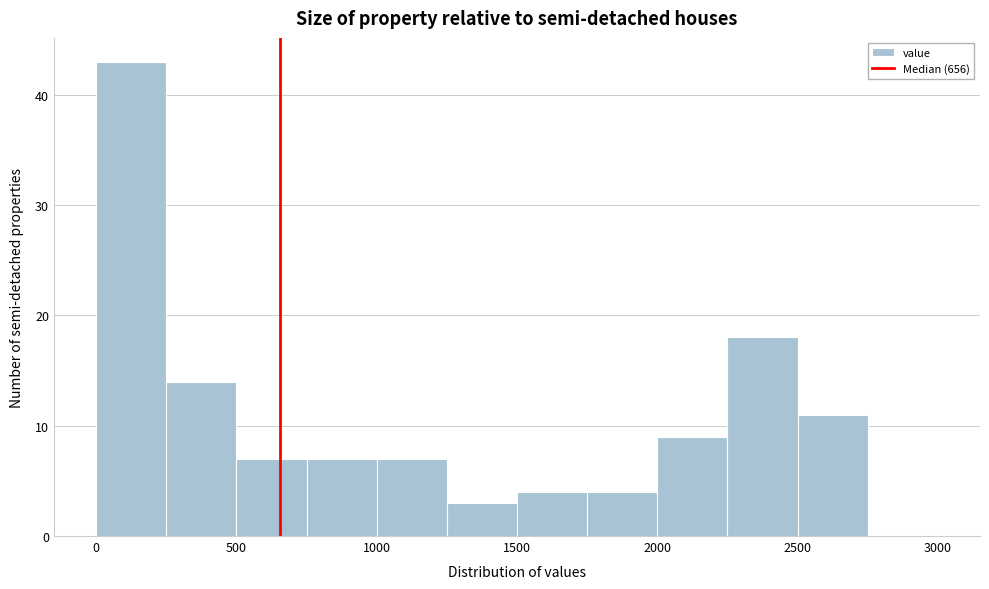

Reading left to right, list every bar in this chart as the range it spans on the x-axis followed by its height. The values are not printed on the chart, so give them approximately, as read against the axis.

0 to 250: 43
250 to 500: 14
500 to 750: 7
750 to 1000: 7
1000 to 1250: 7
1250 to 1500: 3
1500 to 1750: 4
1750 to 2000: 4
2000 to 2250: 9
2250 to 2500: 18
2500 to 2750: 11
2750 to 3000: 0